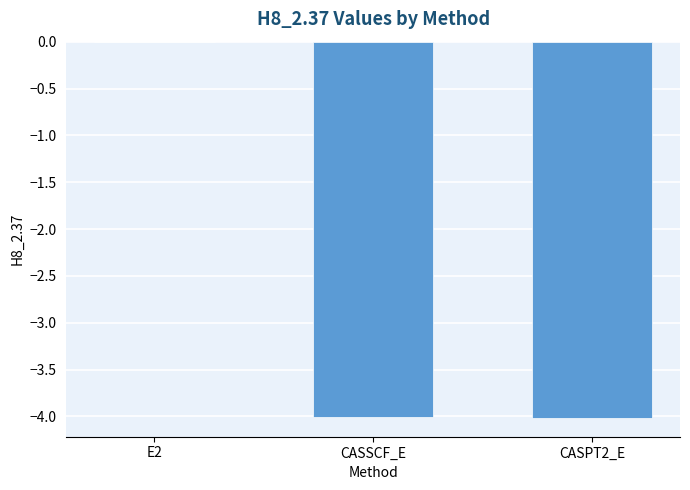

The value at CASPT2_E is -2.1. True or false?

False